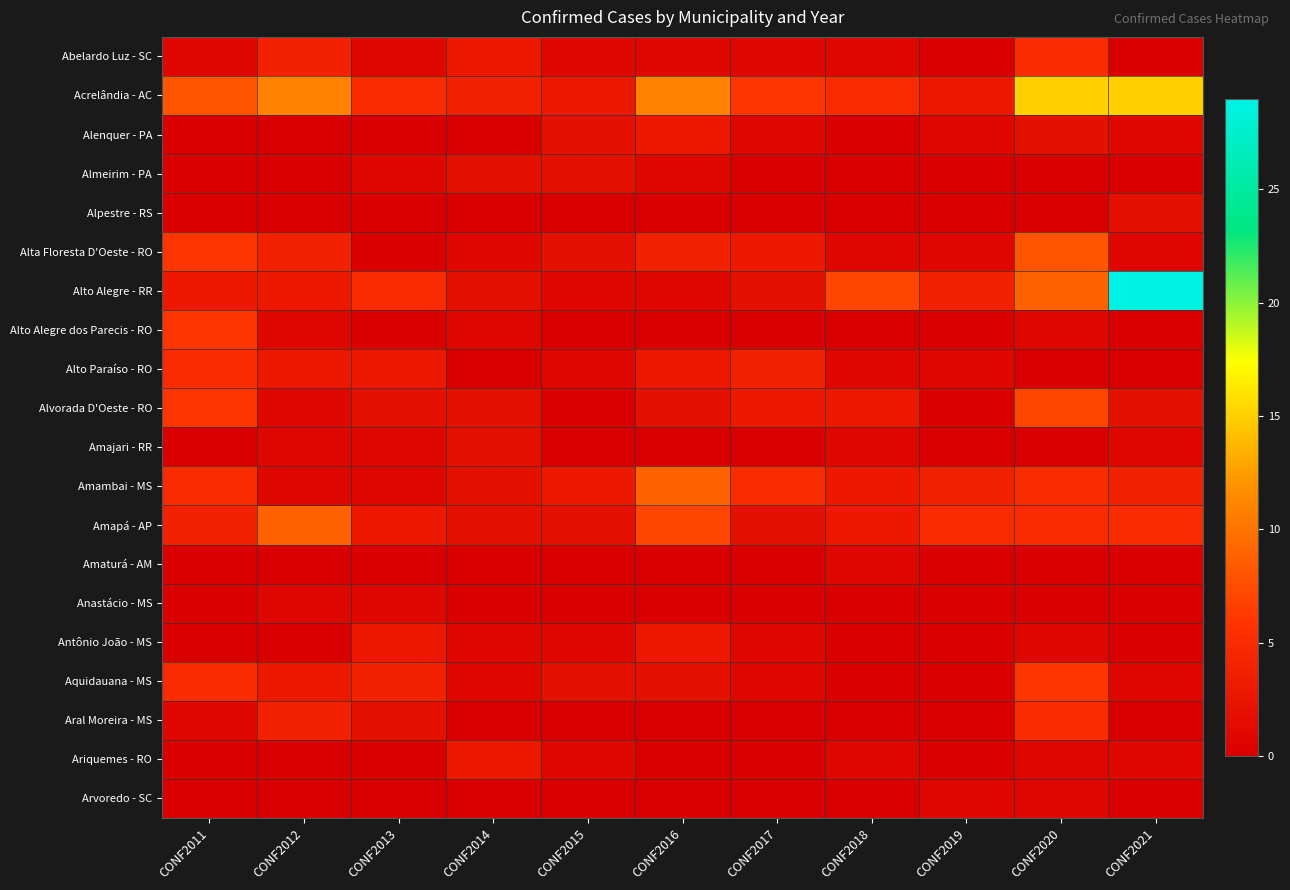

Which series has the largest total across all categories?

Acrelândia - AC